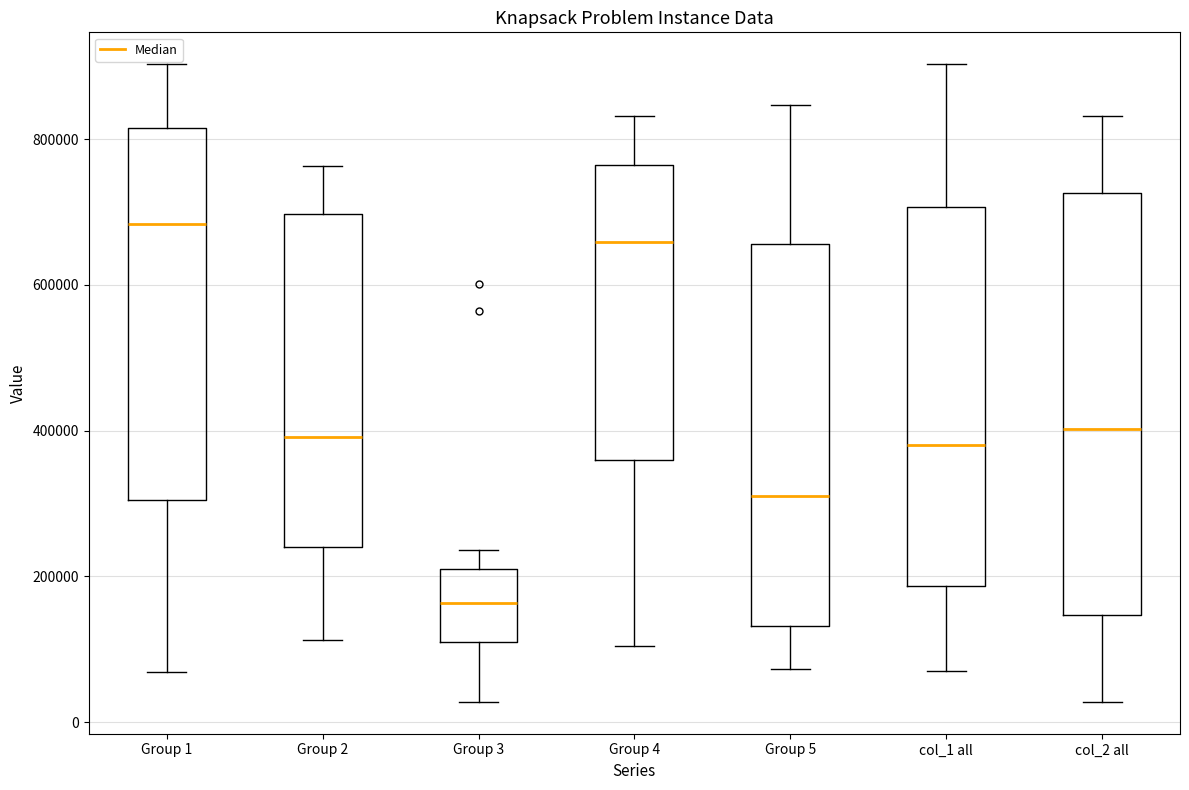

Which box has the highest median line?

Group 1